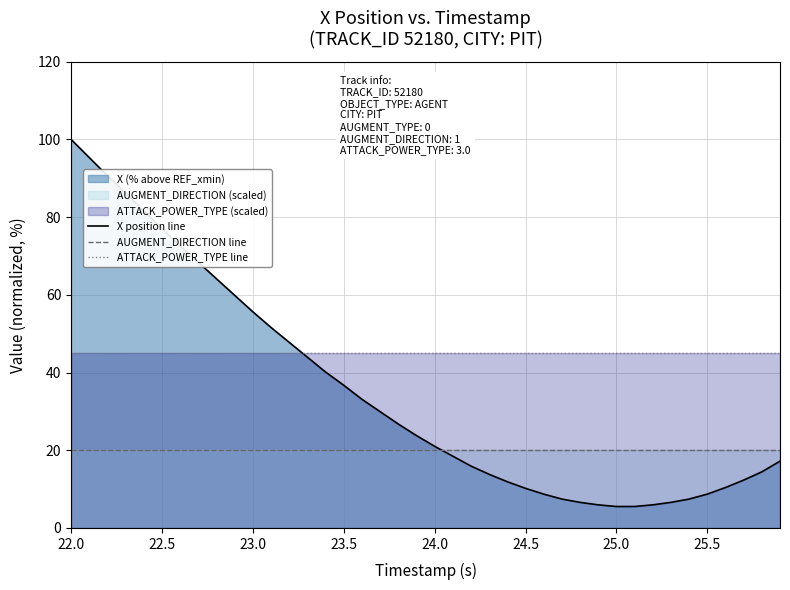

True or false: AUGMENT_DIRECTION line has a value of 29.0 at 24.0.

False